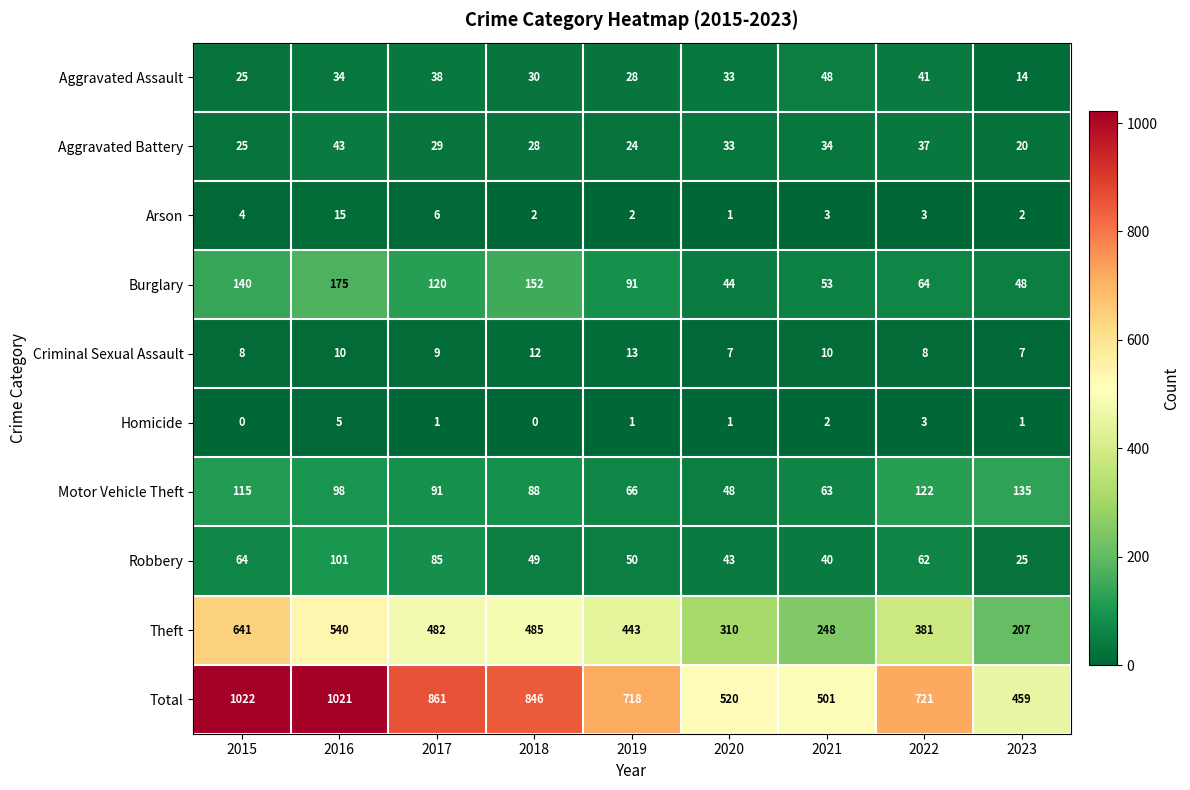

What is the total value across all series at 2020?

1040